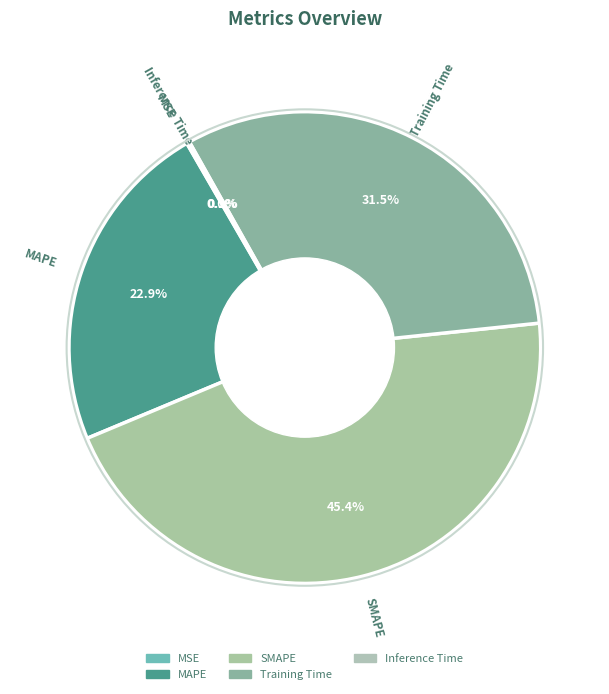

Rank the categories by value from highest to lowest.

SMAPE, Training Time, MAPE, Inference Time, MSE